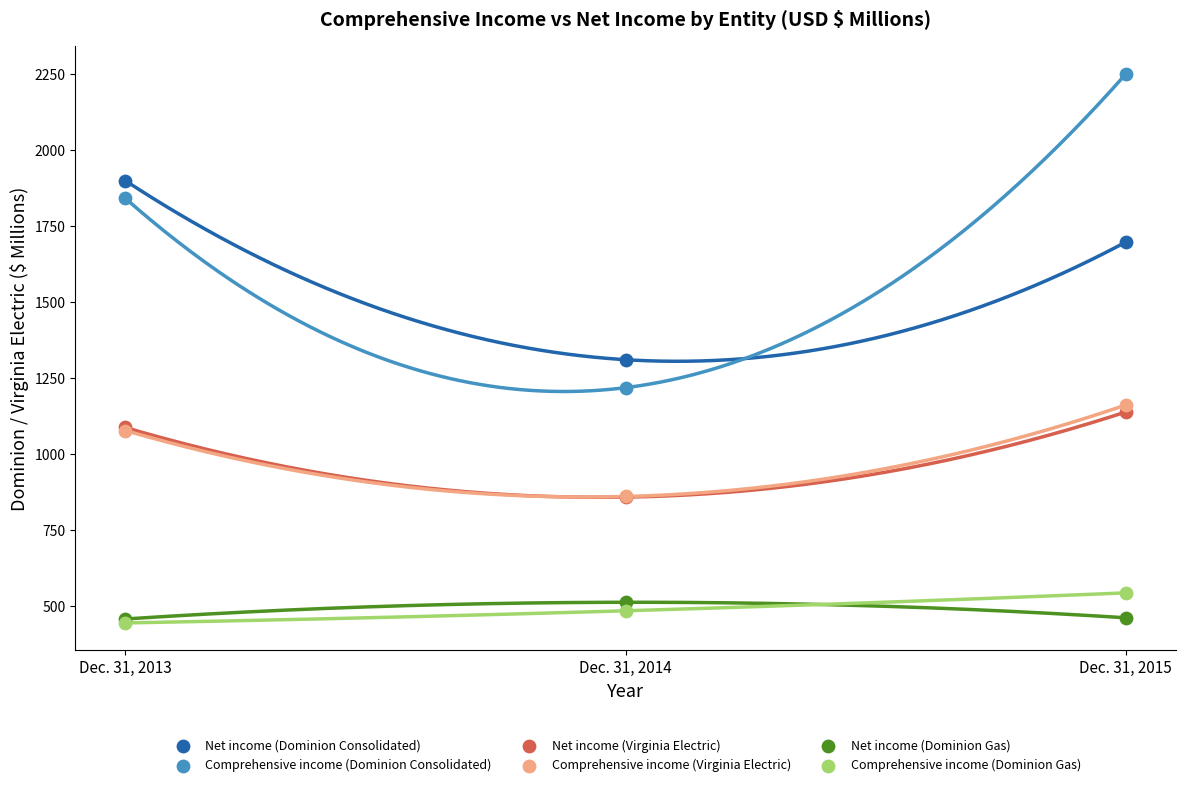

Across all series, what Y value is closest to 1347?

1310